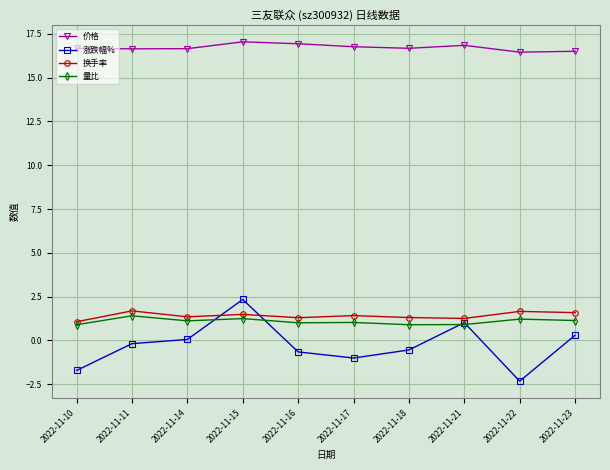

Does the chart display data point markers on the line(s)?

Yes